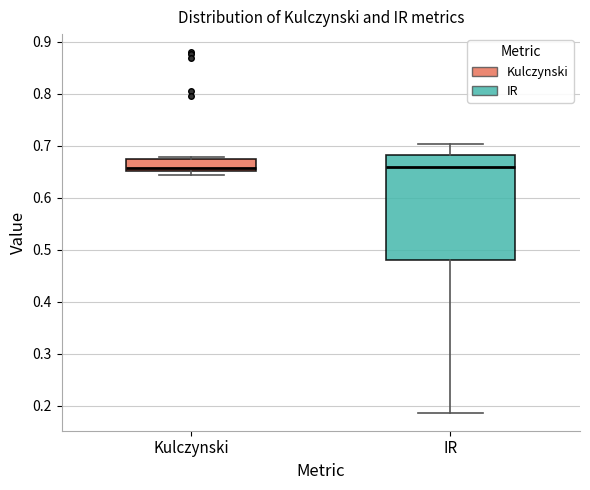

Reading left to right, read every box against the y-axis: the position of its median line, the range the box covers, and the ends of its whiskers. The values are not printed on the chart, so give them approximately, as read against the axis.

Kulczynski: median 0.66, box 0.65 to 0.67, whiskers 0.64 to 0.68
IR: median 0.66, box 0.48 to 0.68, whiskers 0.19 to 0.70